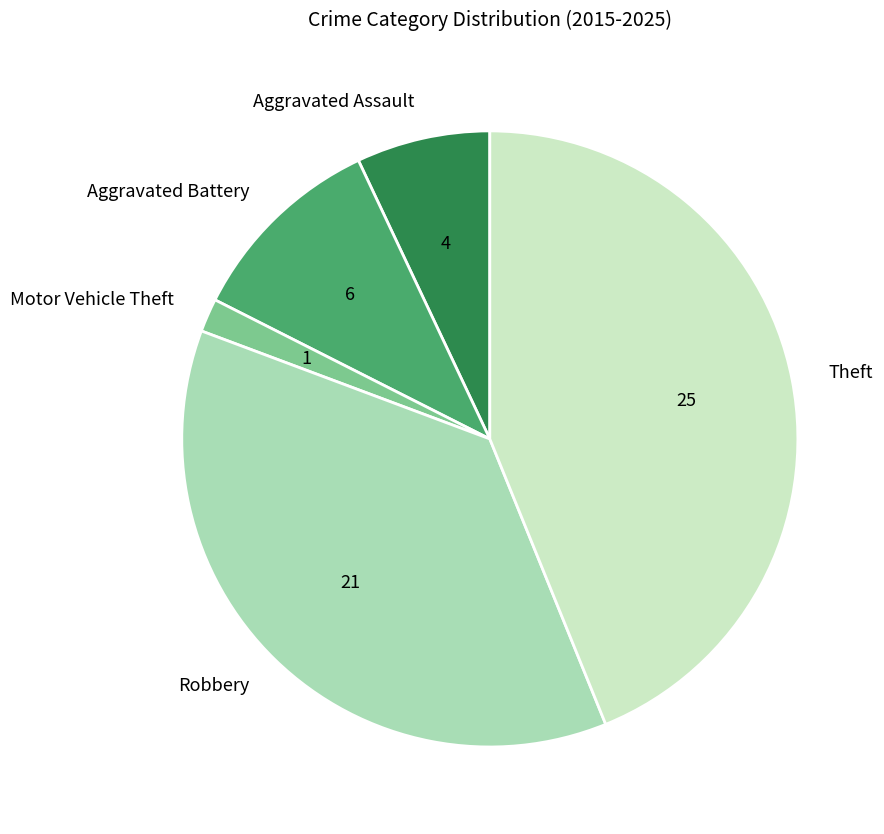

What is the smallest slice in the pie chart?

Motor Vehicle Theft